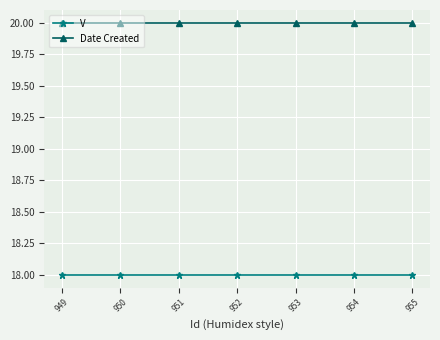

Reading left to right, what are all the values shown in this chart?

V: 18	18	18	18	18	18	18
Date Created: 20	20	20	20	20	20	20